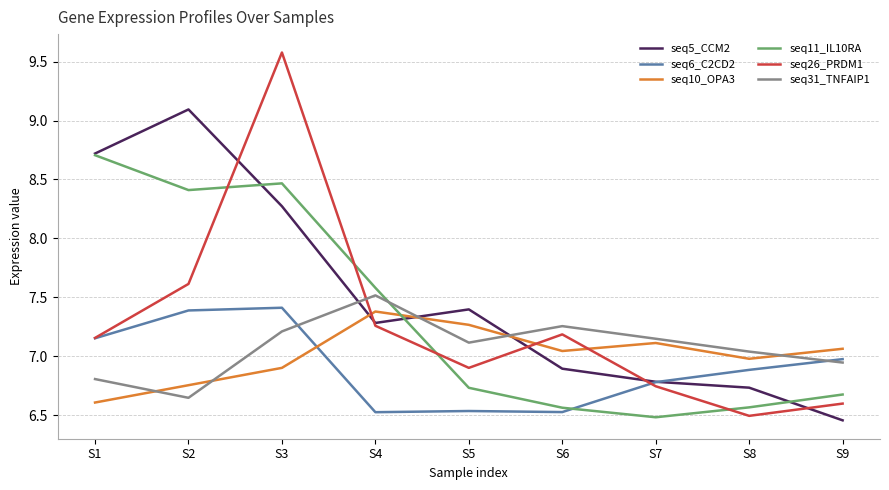

What is the difference between the maximum and minimum values in the seq26_PRDM1 series?

3.1